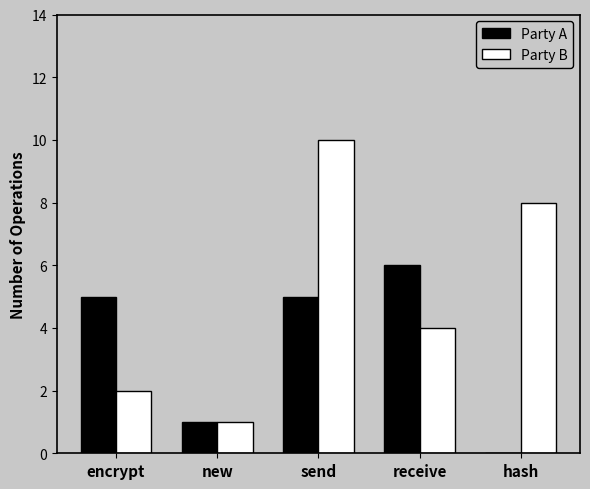

What is the sum of the Party B values at receive and new?

5